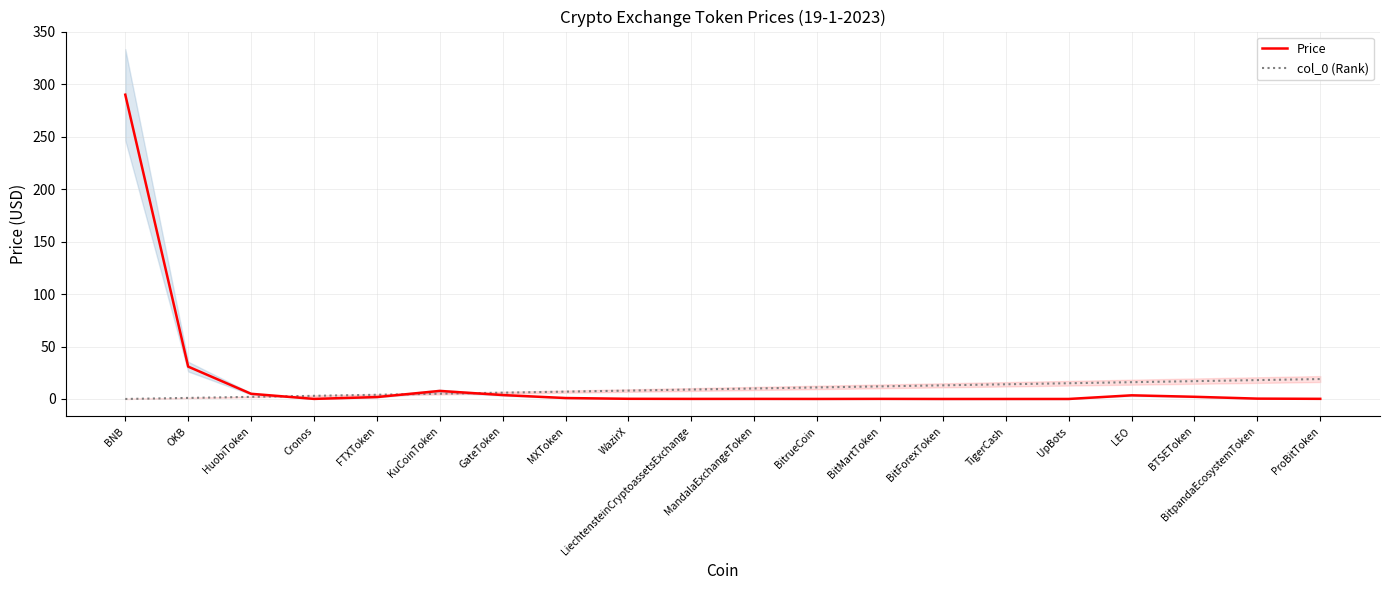

True or false: col_0 (Rank) has more than 2 interior local peaks.

False